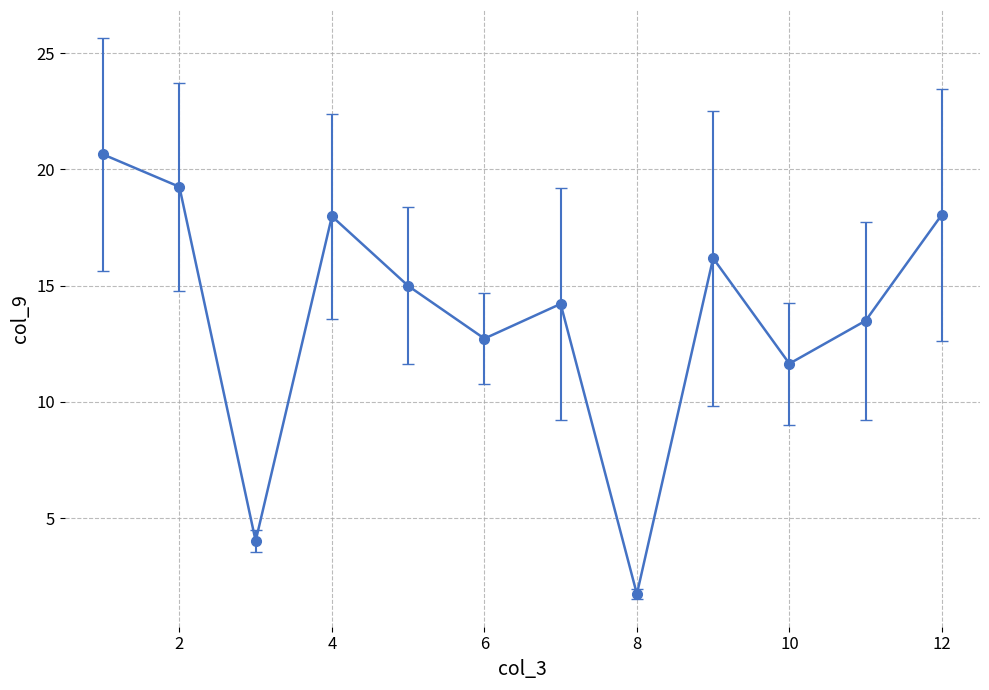

What is the maximum value shown in the chart?

20.6